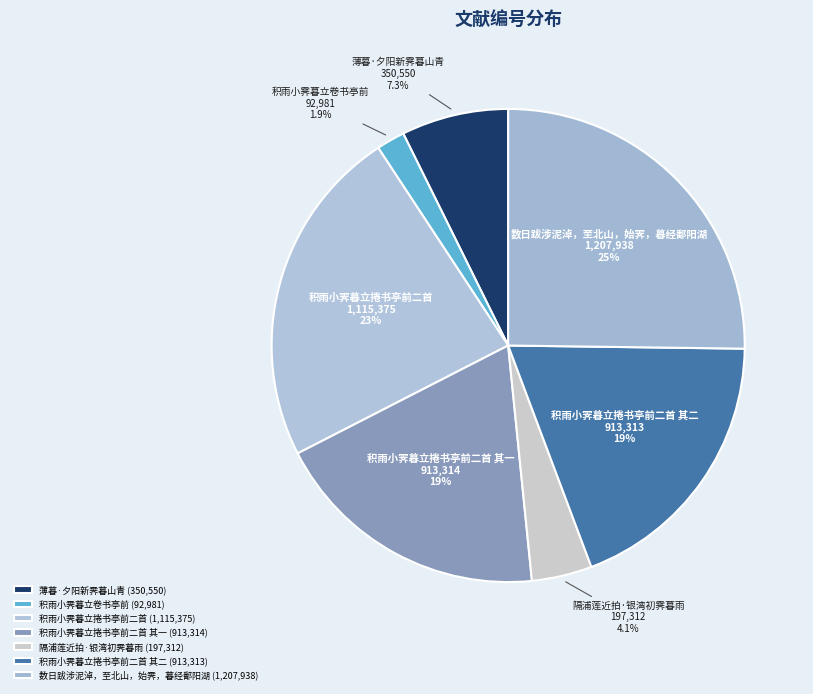

Is 积雨小霁暮立捲书亭前二首 其一 the majority of the pie?

No